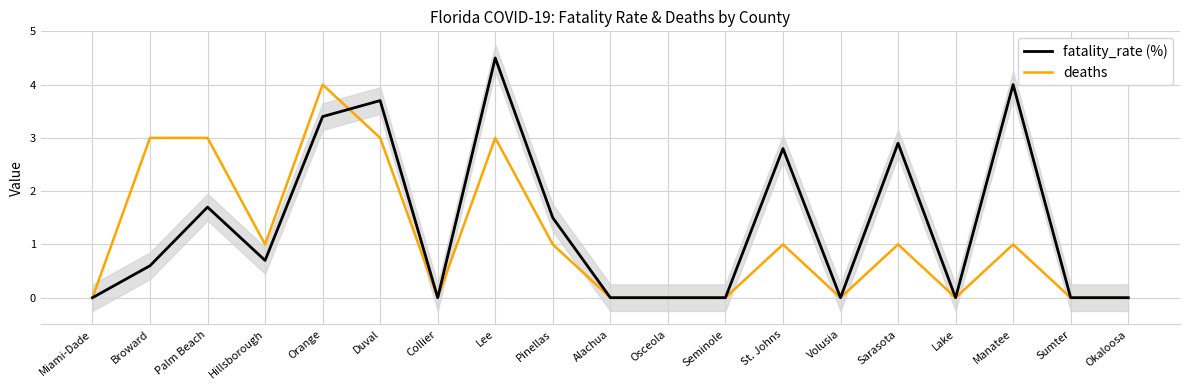

List the series in order of their peak value, highest first.

fatality_rate (%), deaths